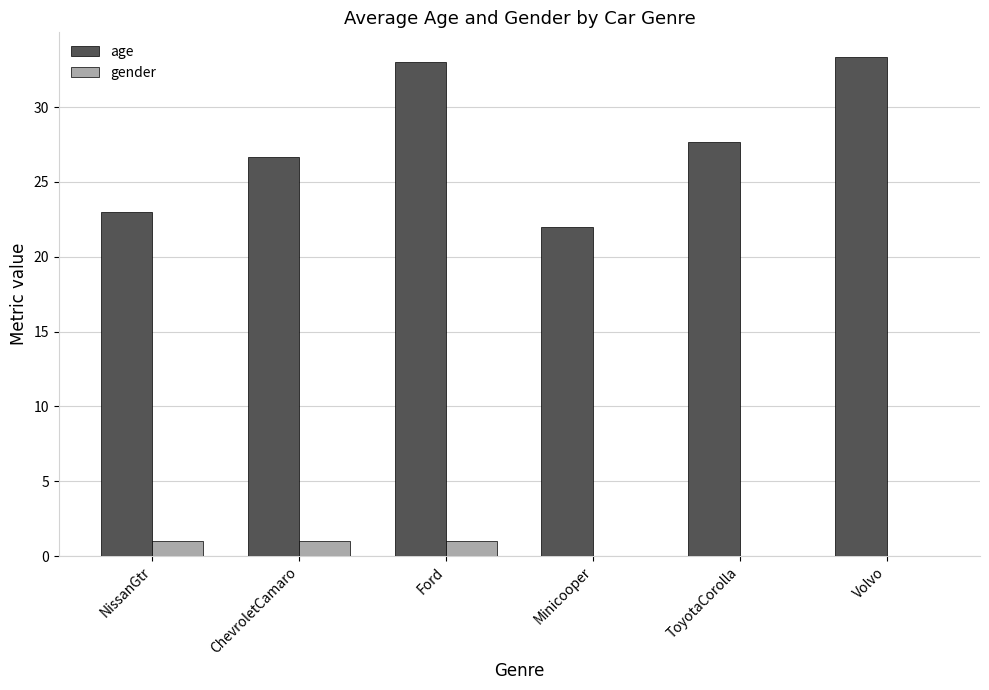

How many groups of bars are there?

6